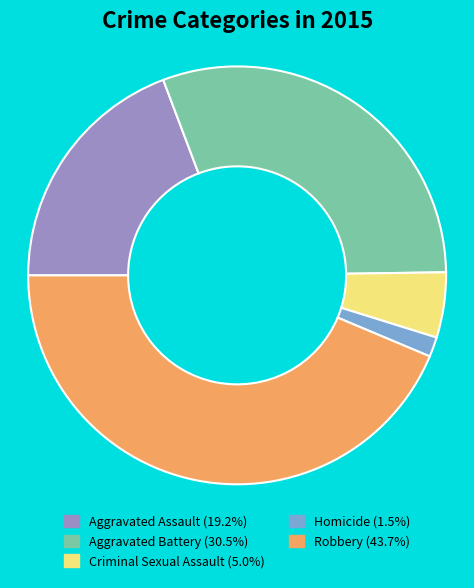

Is the sum of Aggravated Battery and Robbery greater than half?

Yes